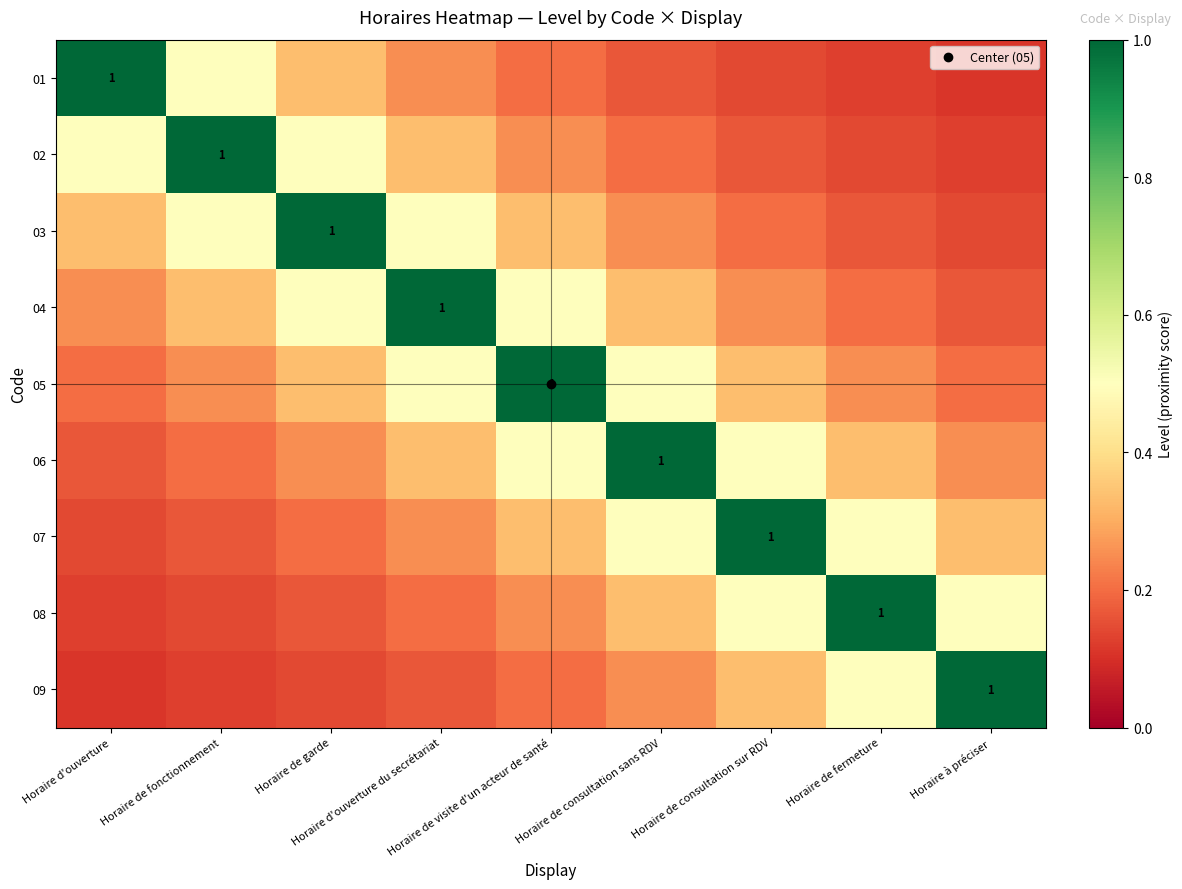

The value of 07 at Horaire de fonctionnement is 0.1. True or false?

False